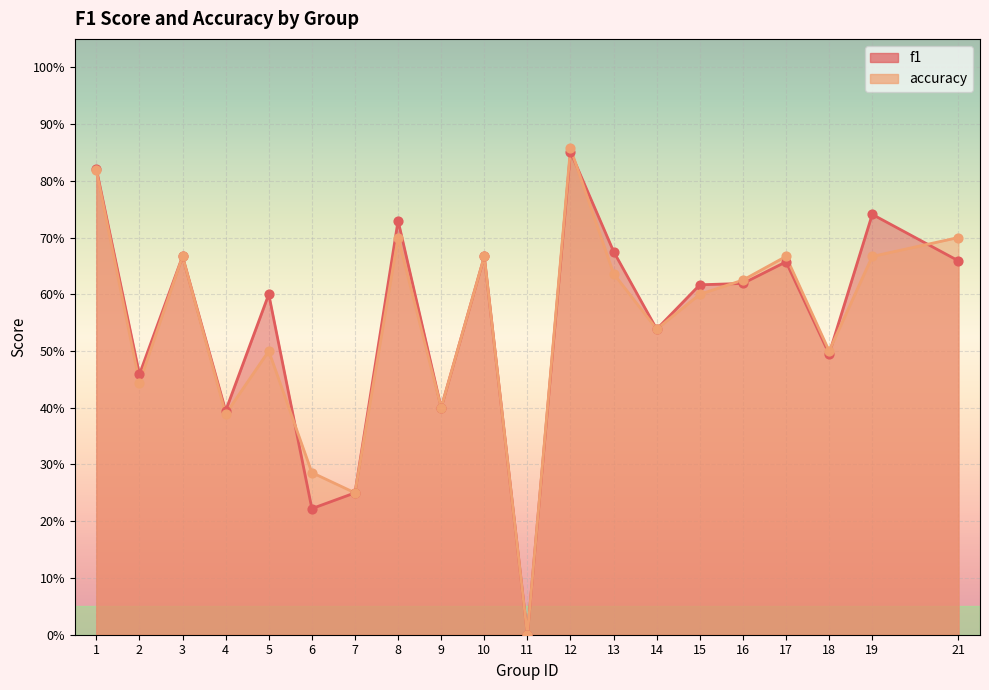

Which series reaches the minimum Y coordinate?

f1